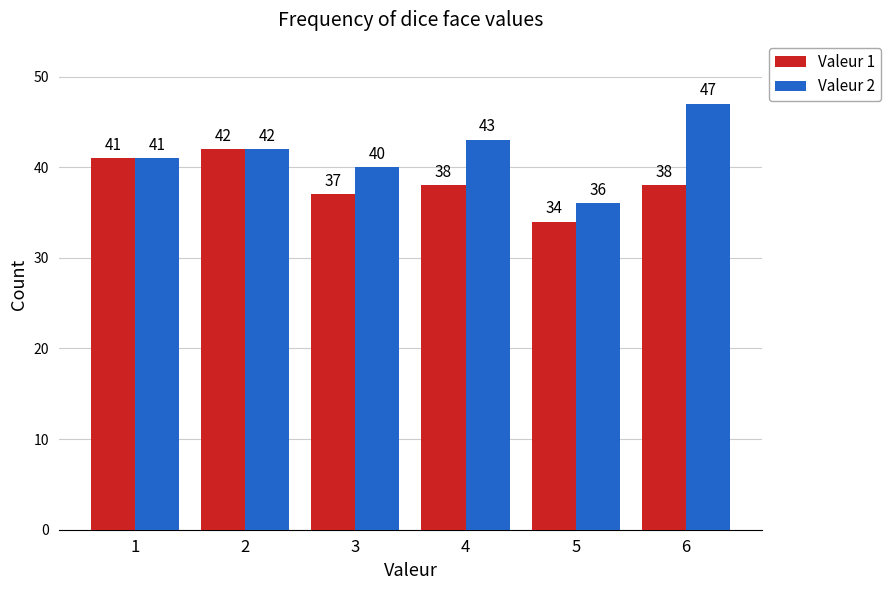

What are all the series names shown in the legend?

Valeur 1, Valeur 2